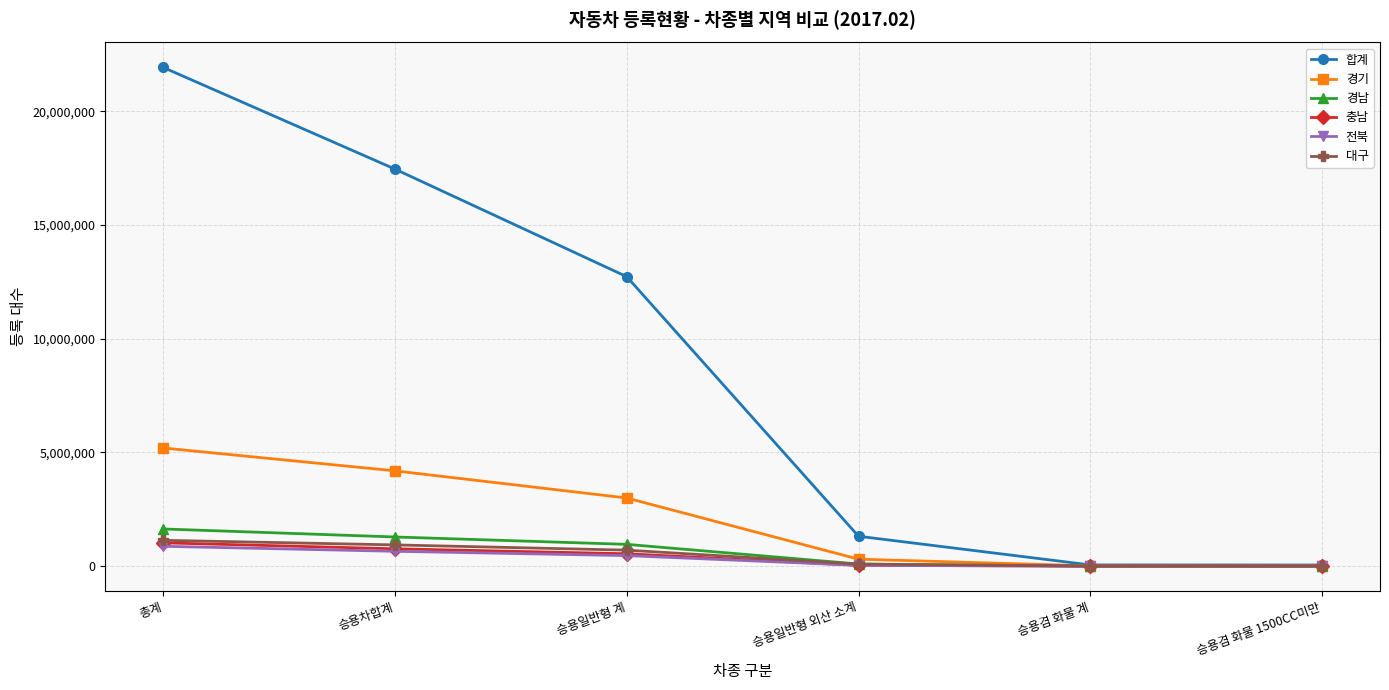

What is the highest value of the 전북 series?

873395